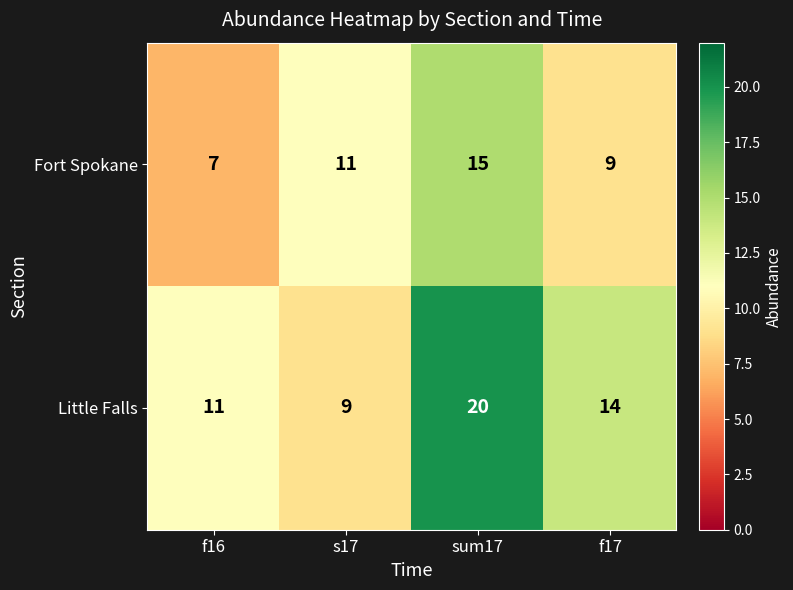

Reading left to right, extract all data points from this chart.

Fort Spokane: 7	11	15	9
Little Falls: 11	9	20	14